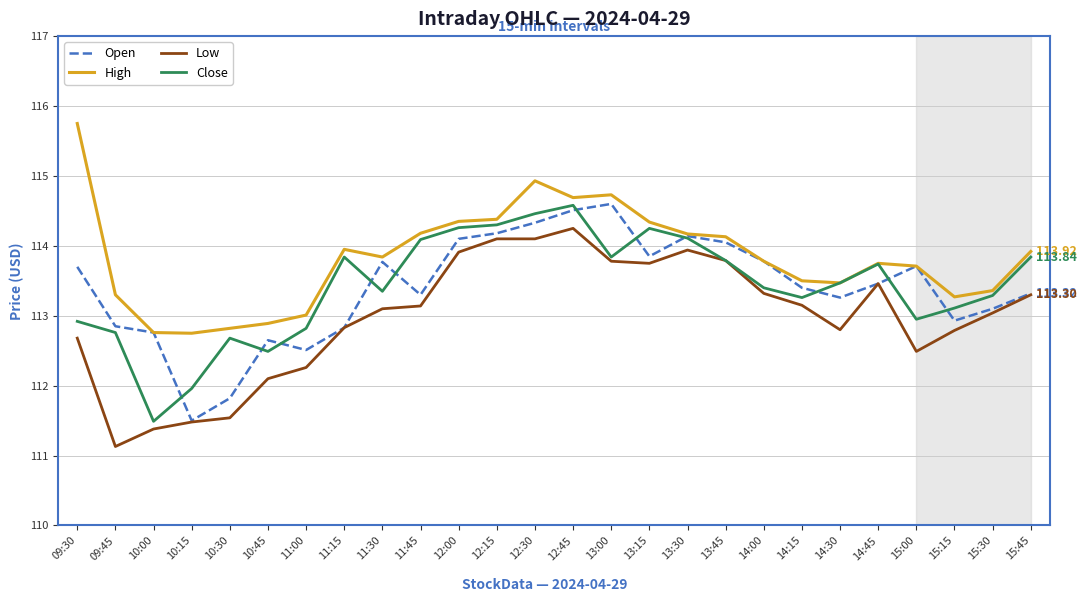

True or false: Open has a value of 148.8 at 14:30.

False